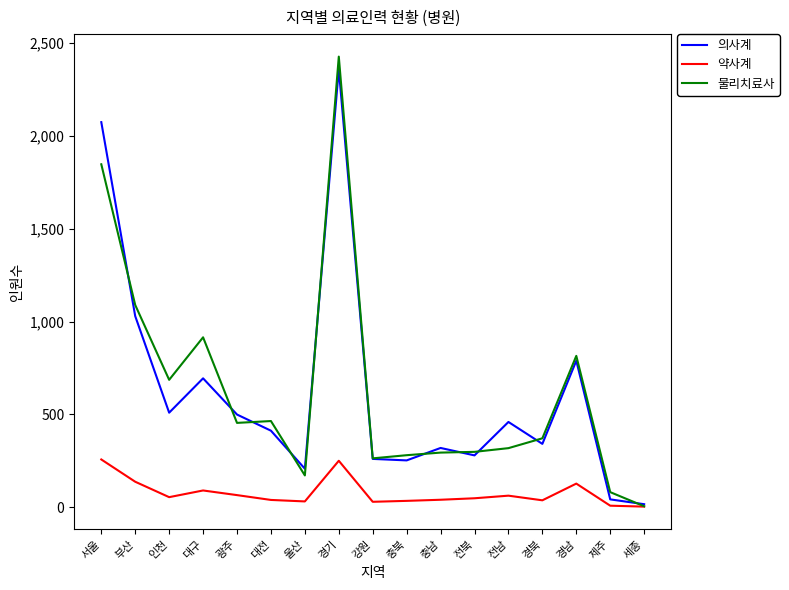

What is the difference between the second highest and second lowest values in the 약사계 series?

242